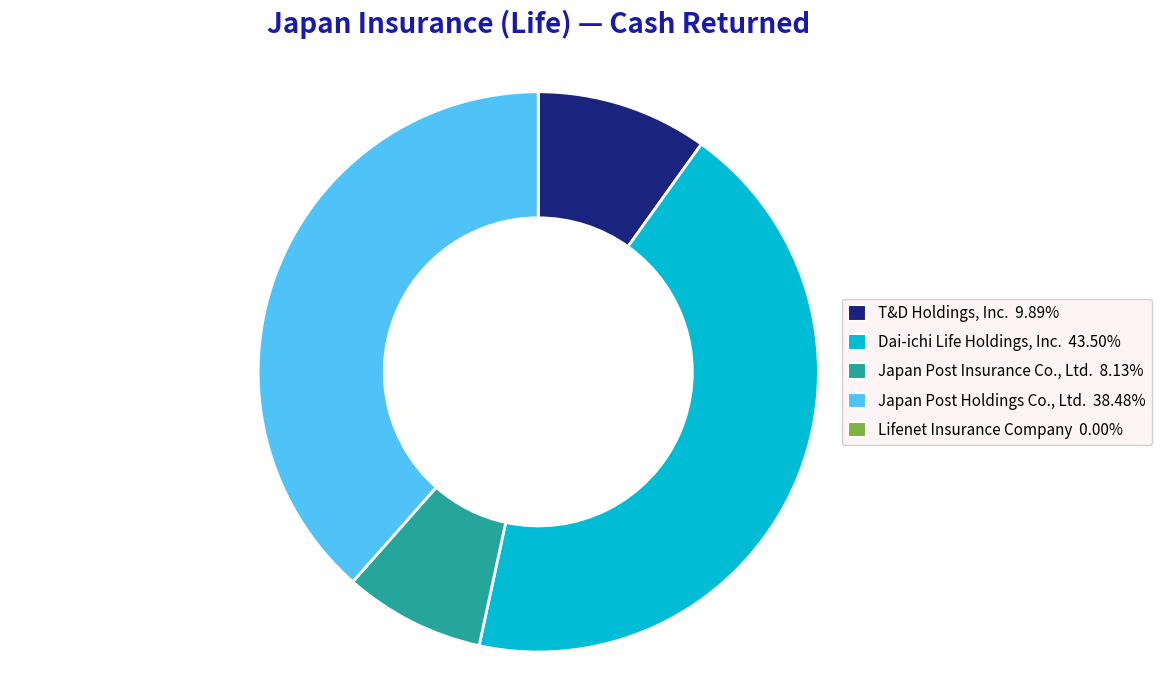

True or false: Japan Post Holdings Co., Ltd. accounts for 38% of the total.

True